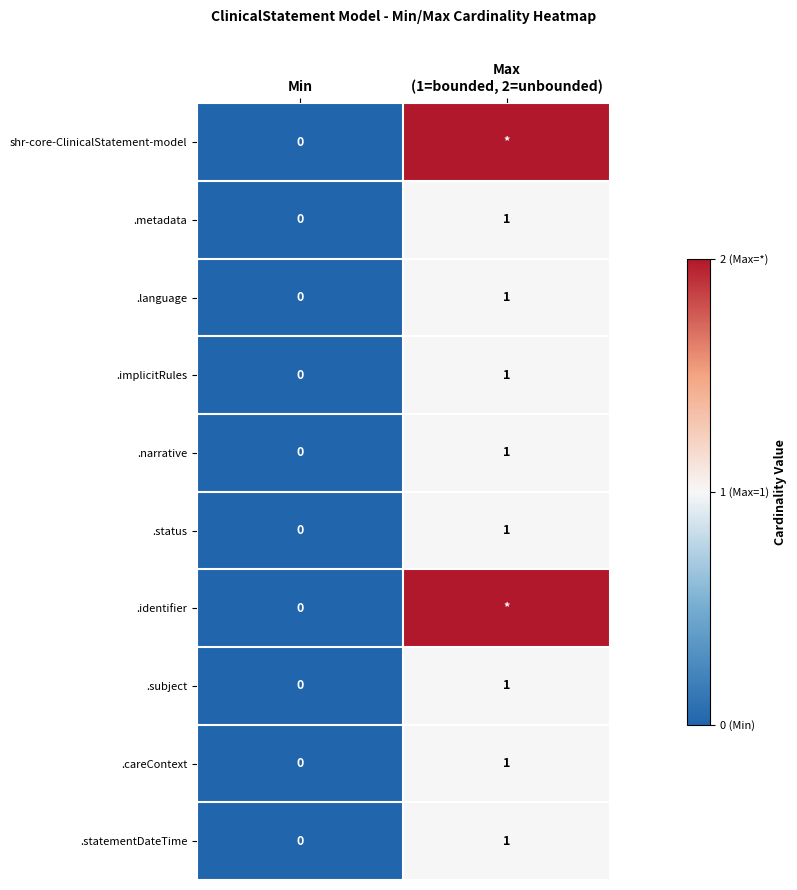

Is it true that .subject equals -1 at Min?

False